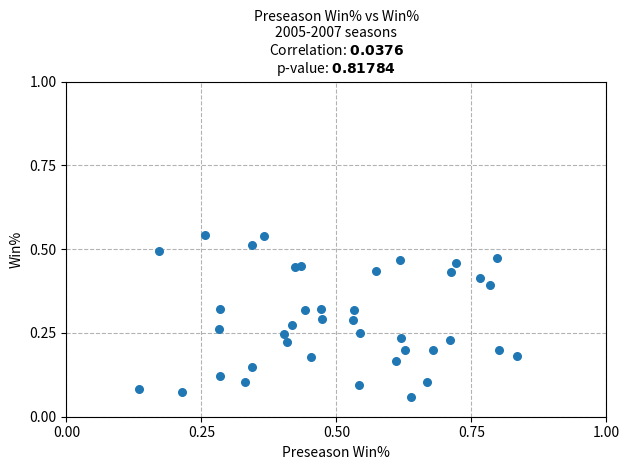

What is the range of X values (max minus min)?

0.7